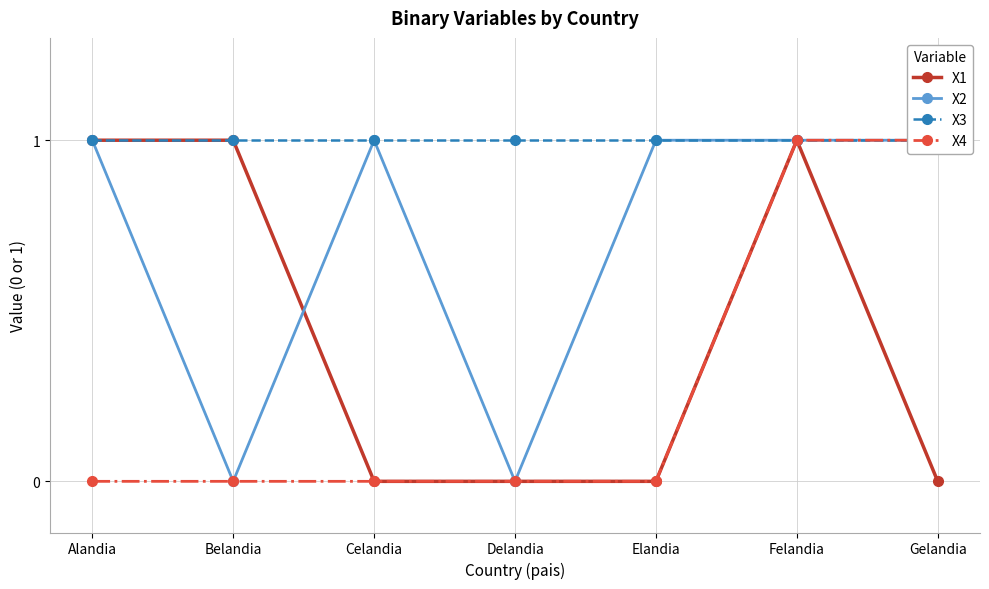

What is the sum of the X3 values at Belandia and Gelandia?

2